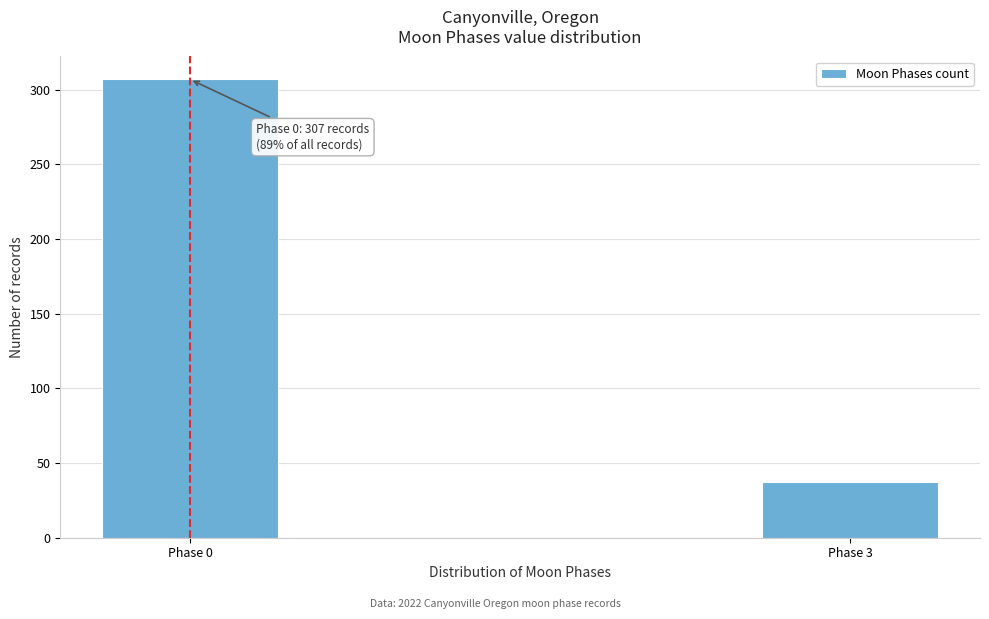

Reading left to right, extract all data points from this chart.

307	37